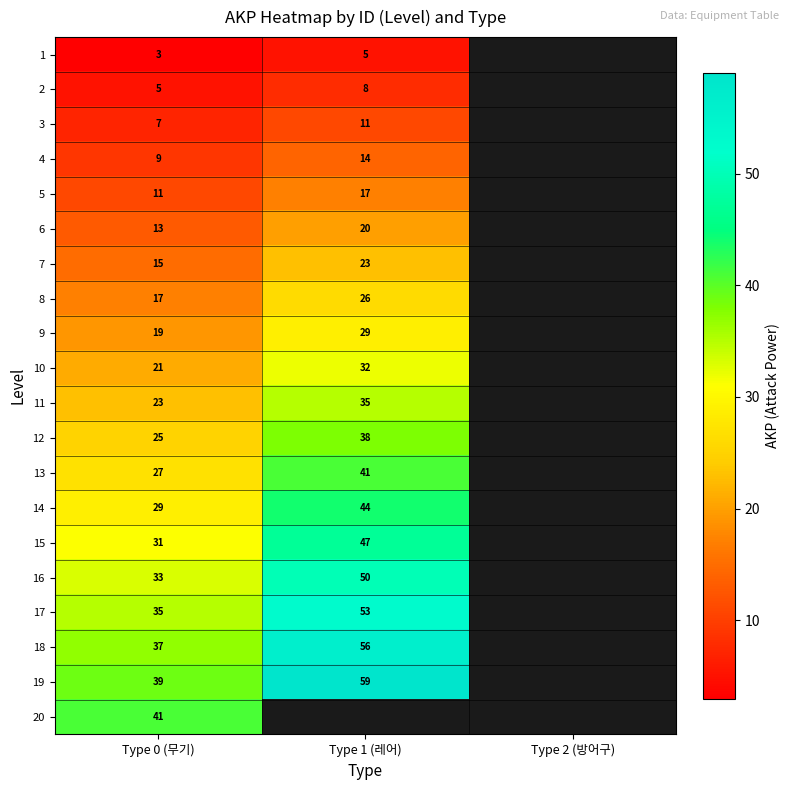

The 13 series shows 27 at Type 0 (무기). True or false?

True